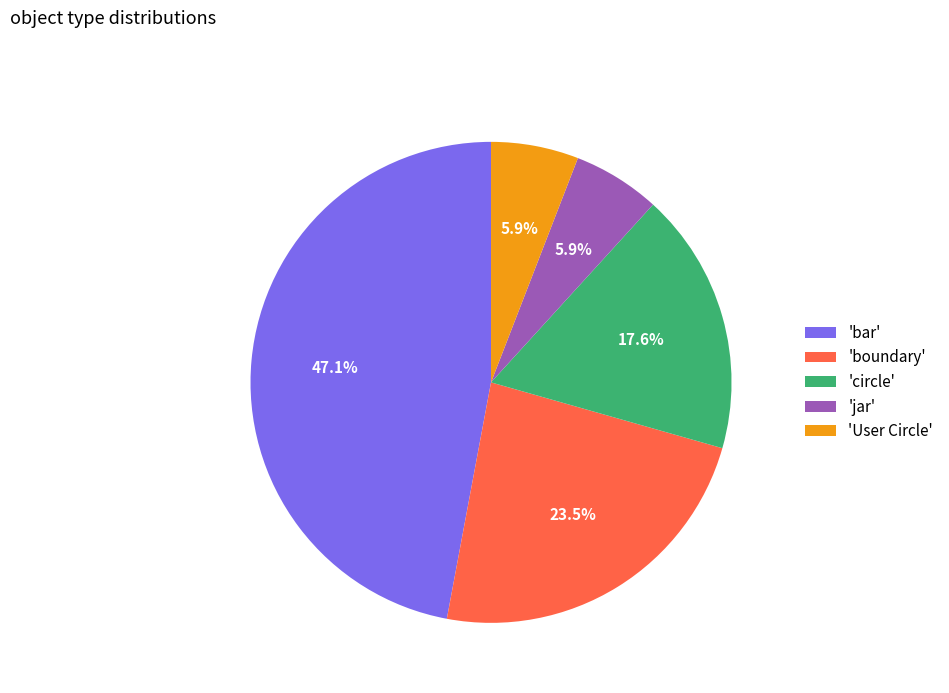

Count the number of slices in the pie.

5